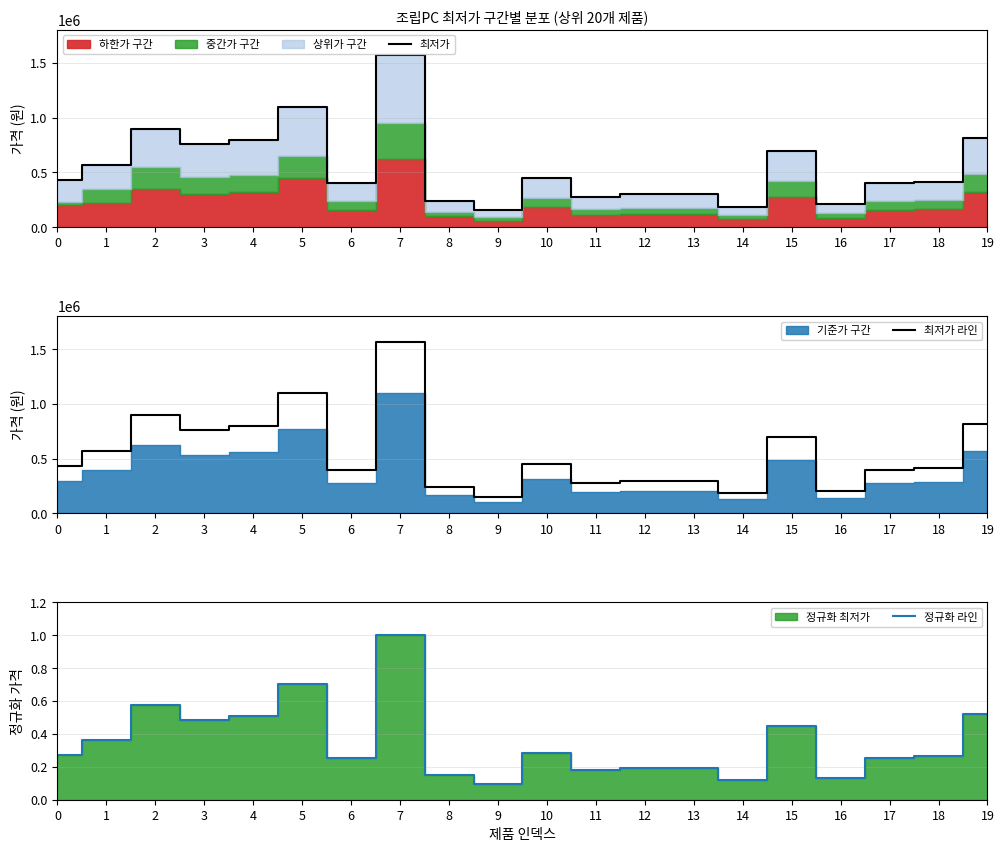

How many categories are shown in the chart?

20